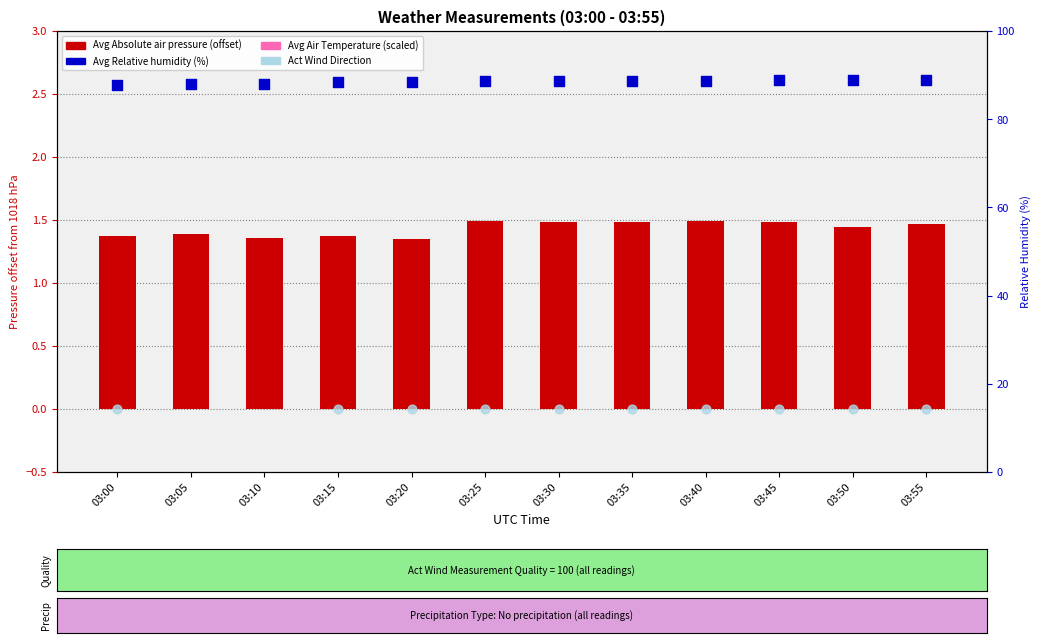

Which series contains the lowest Y value?

Act Wind Direction